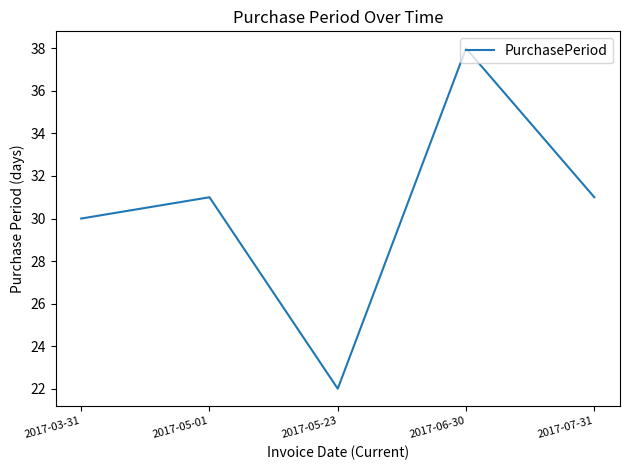

How many lines are shown in the chart?

1